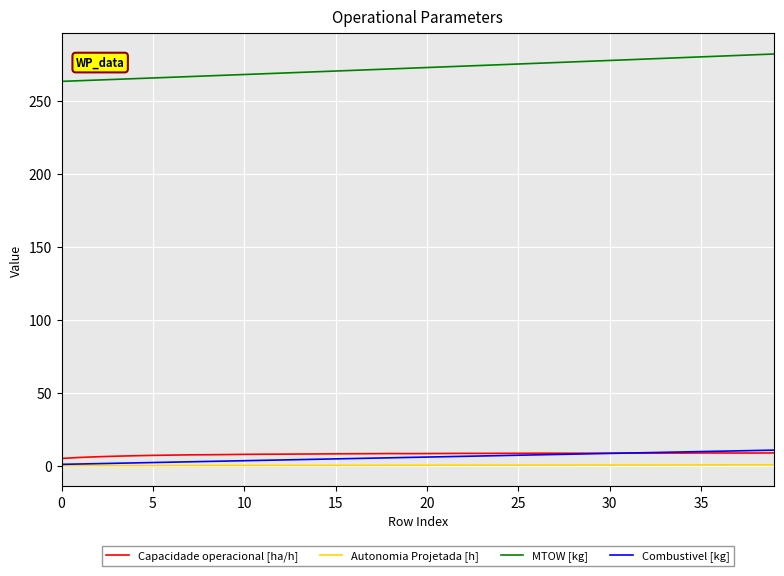

Which series has the largest range (max minus min)?

MTOW [kg]